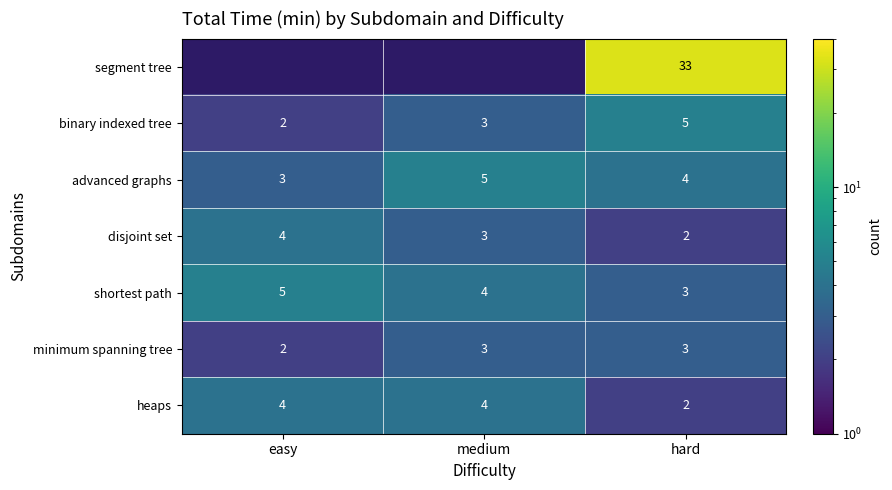

What is the difference between the highest and lowest values at hard?

31